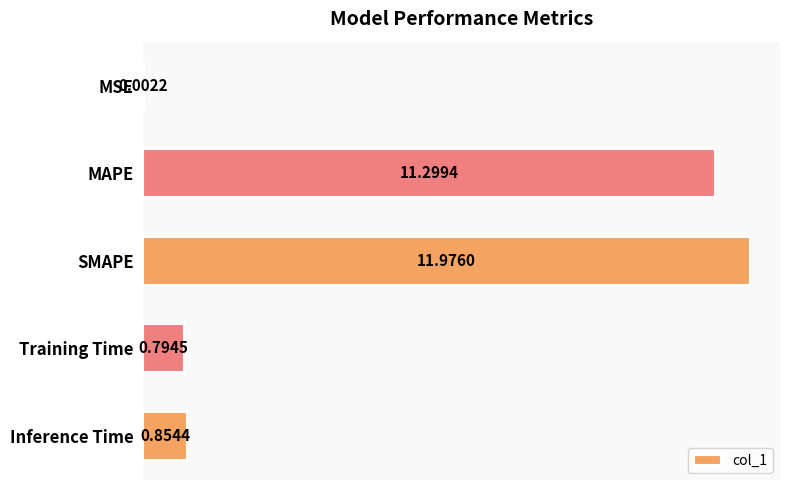

What is the change in value from MAPE to SMAPE?

+0.7